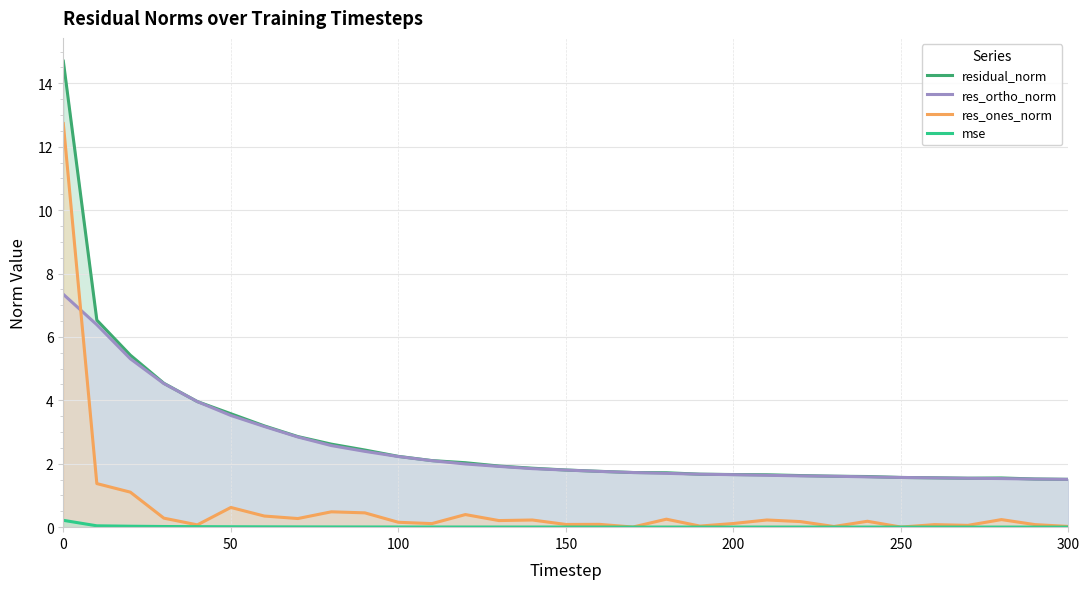

List the series in order of their peak value, lowest first.

mse, res_ortho_norm, res_ones_norm, residual_norm